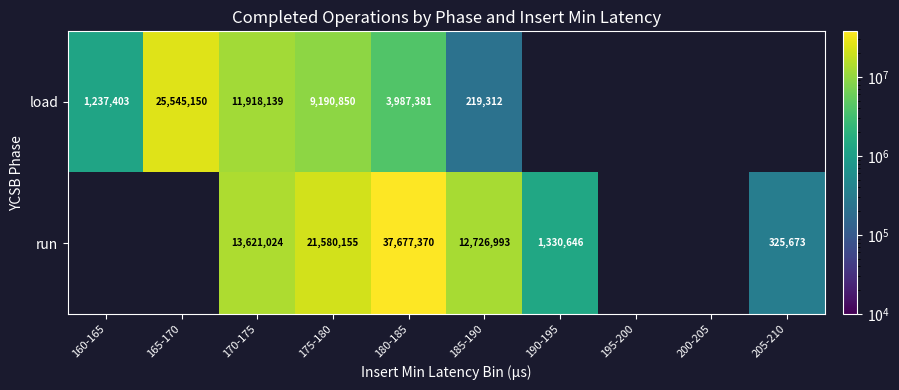

The load series shows 5452103.1 at 170-175. True or false?

False